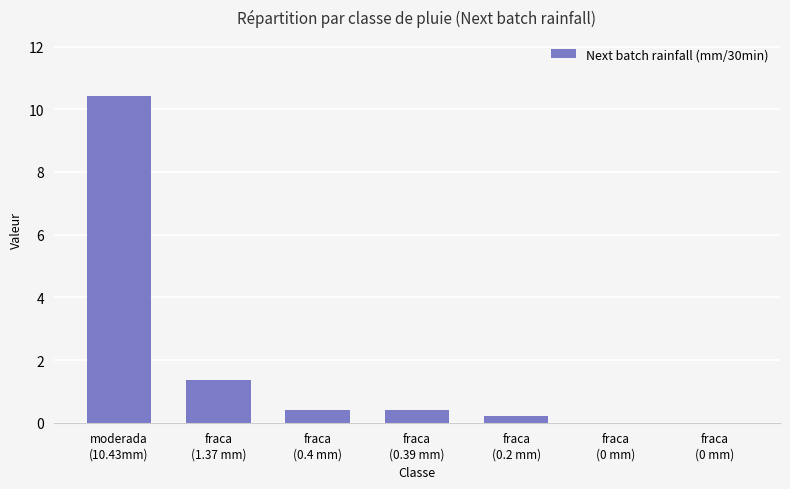

Is it true that the value at fraca
(0.4 mm) is 0.1?

False